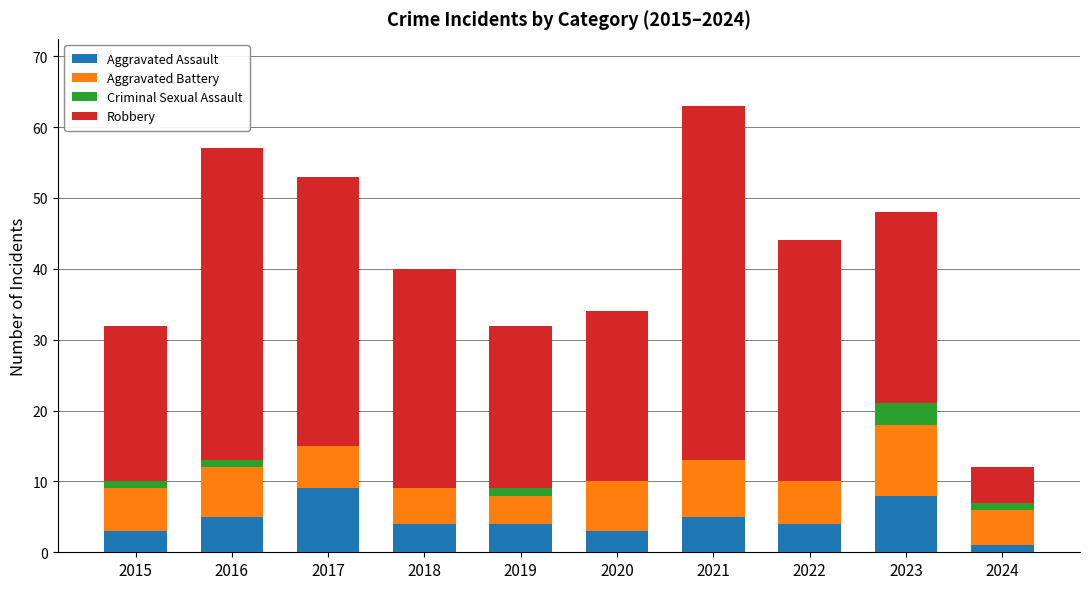

At which category is the sum across all series the highest?

2021